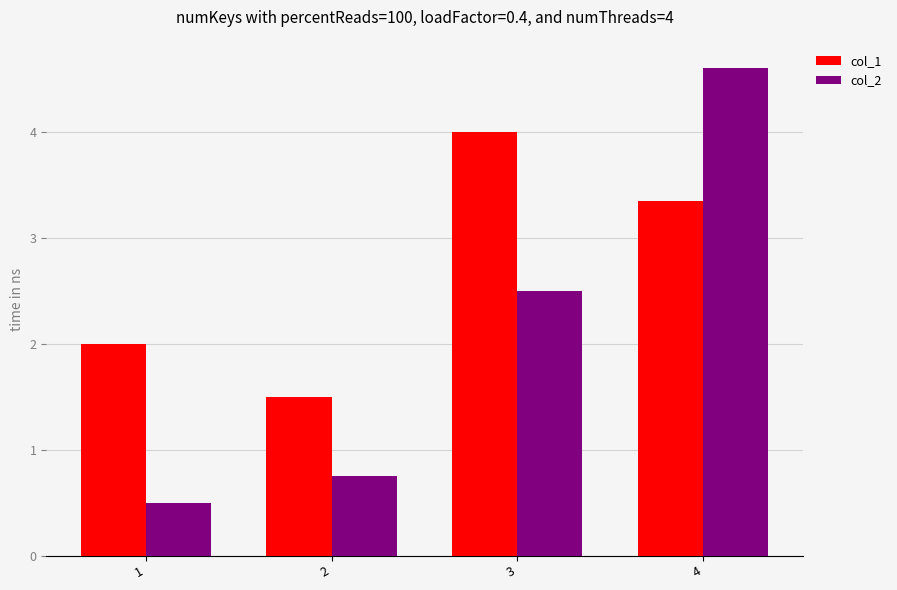

At 3, list the series in order from largest to smallest.

col_1, col_2